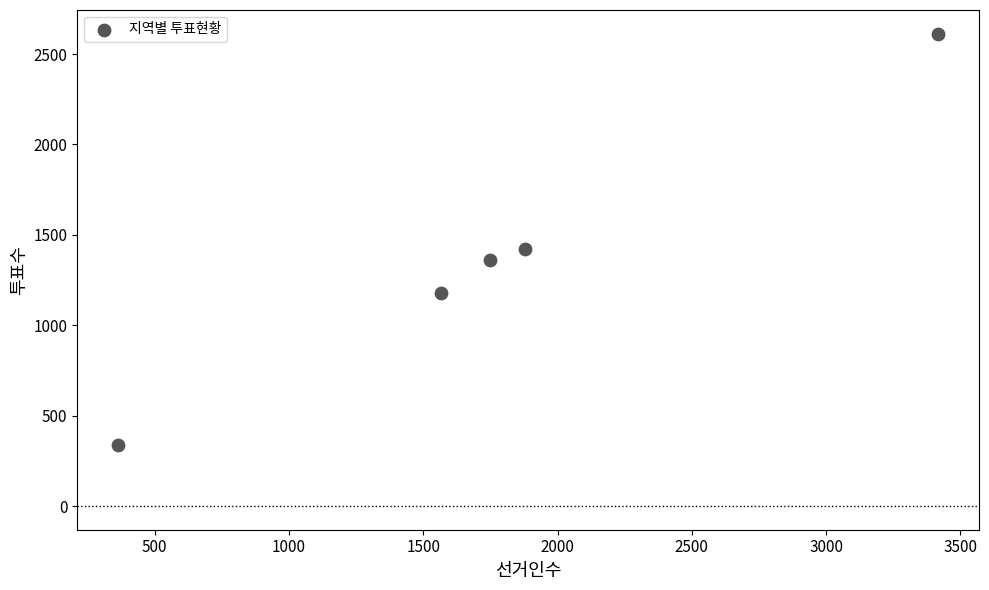

What Y value in the scatter plot is closest to 1476?

1421